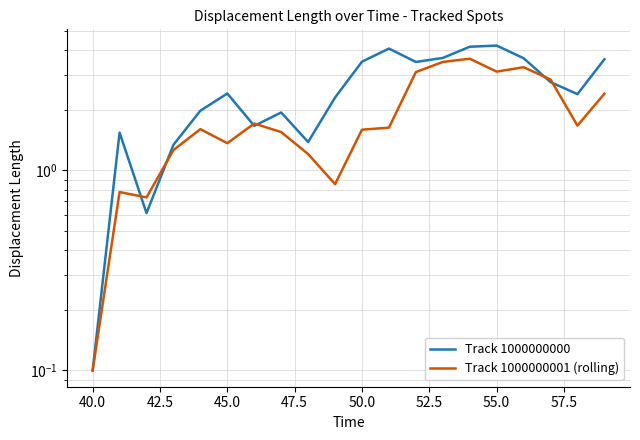

Does the chart display data point markers on the line(s)?

No